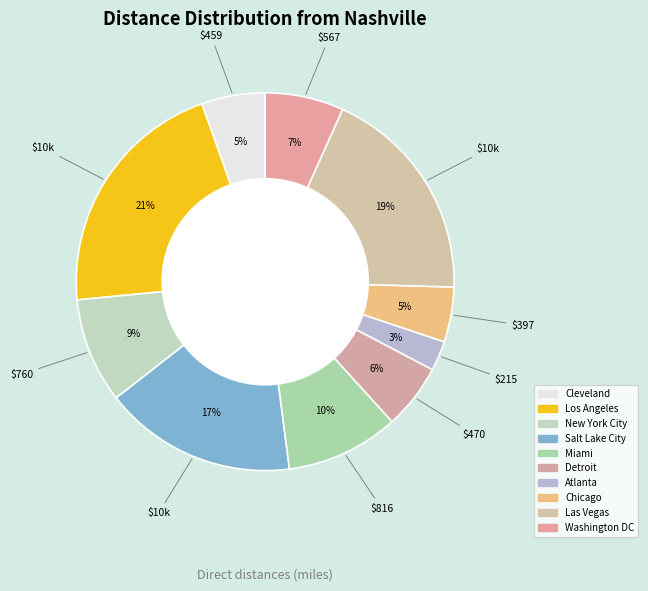

To the nearest percent, what is the combined percentage of Salt Lake City and Cleveland?

22%